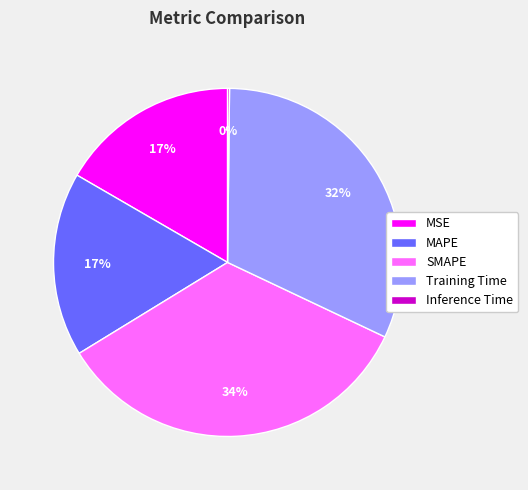

To the nearest percent, what is the combined percentage of MAPE and MSE?

34%